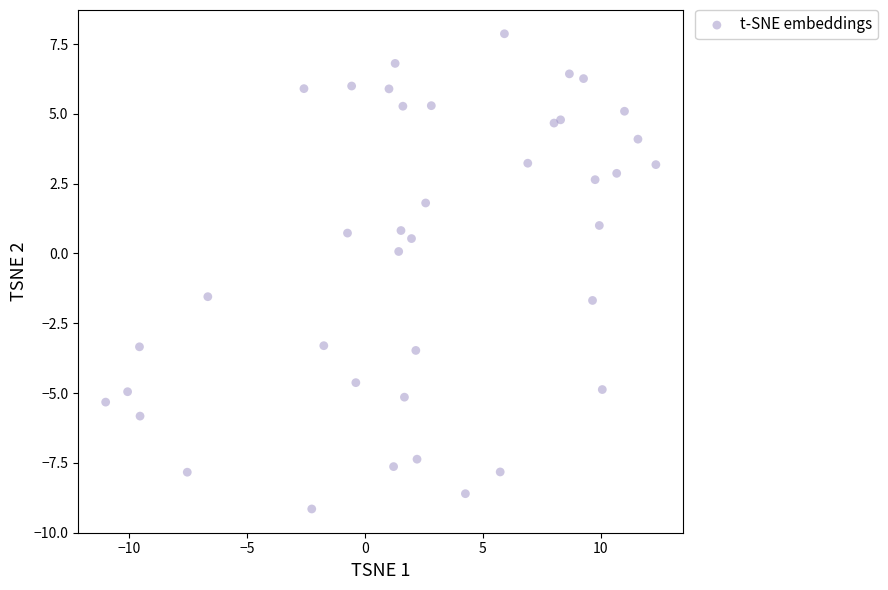

What is the range of Y values (max minus min)?

17.0